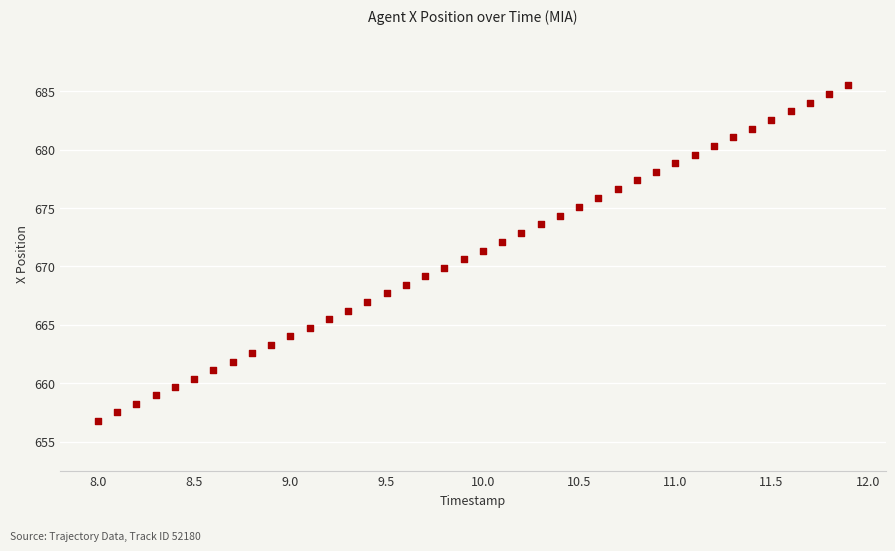

What is the range of Y values (max minus min)?

28.7